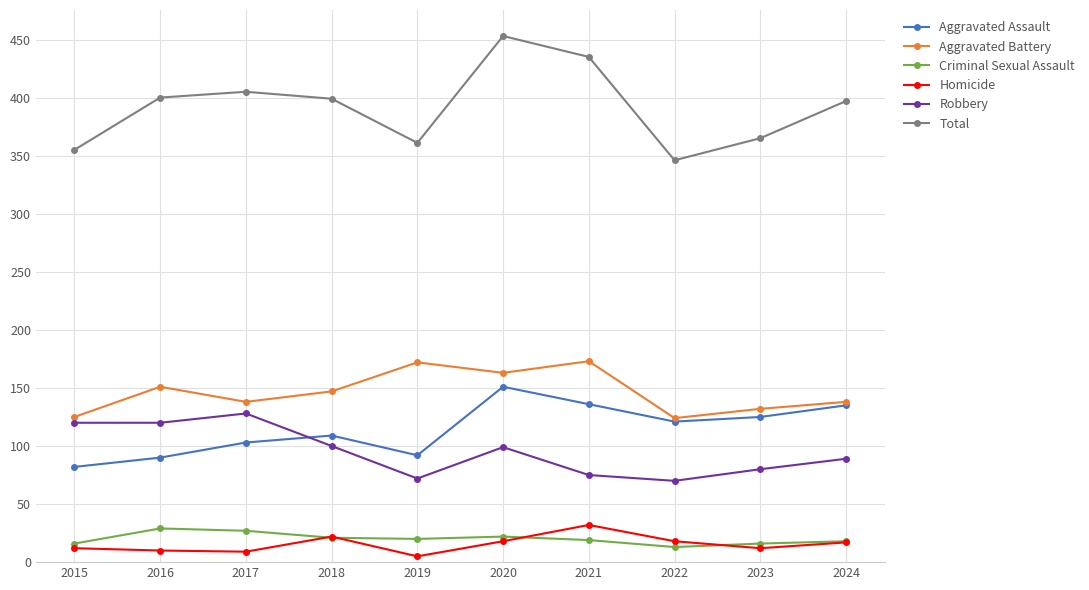

The Homicide series shows 18 at 2020. True or false?

True